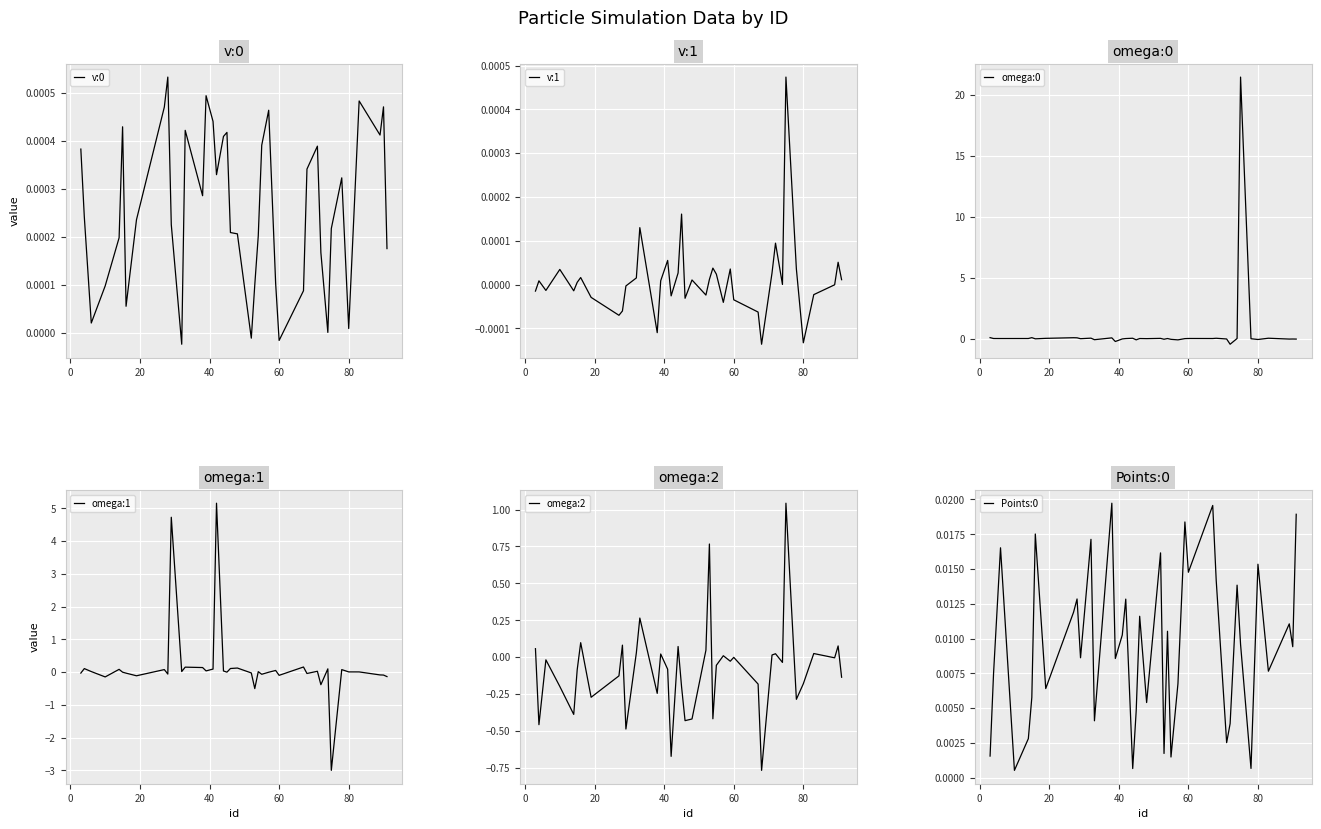

What is the maximum value for omega:1?

5.2